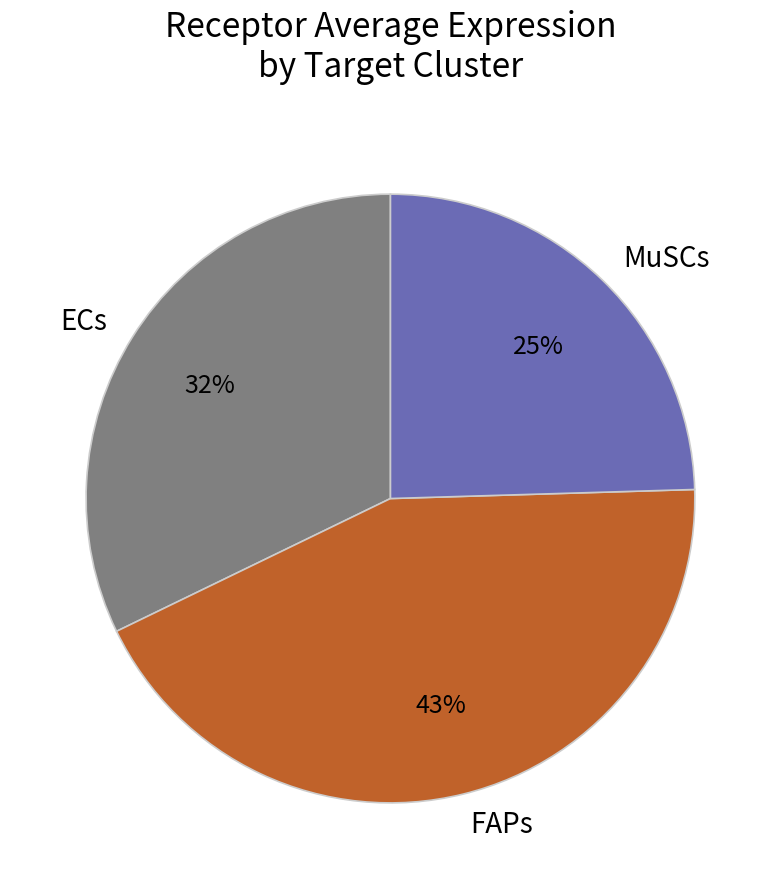

Count the number of slices in the pie.

3